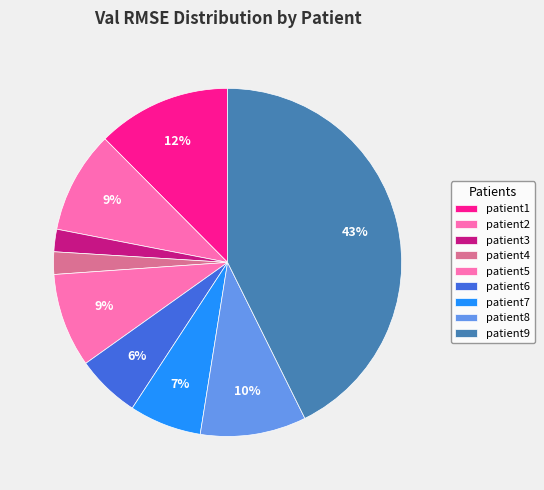

Rank the categories by value from highest to lowest.

patient9, patient1, patient8, patient2, patient5, patient7, patient6, patient3, patient4